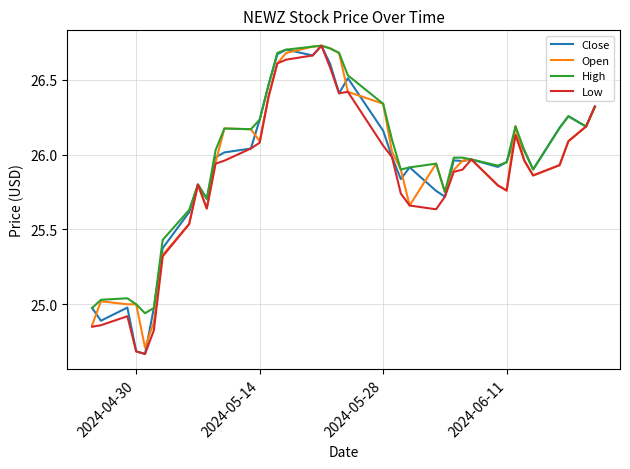

What are all the series names shown in the legend?

Close, Open, High, Low